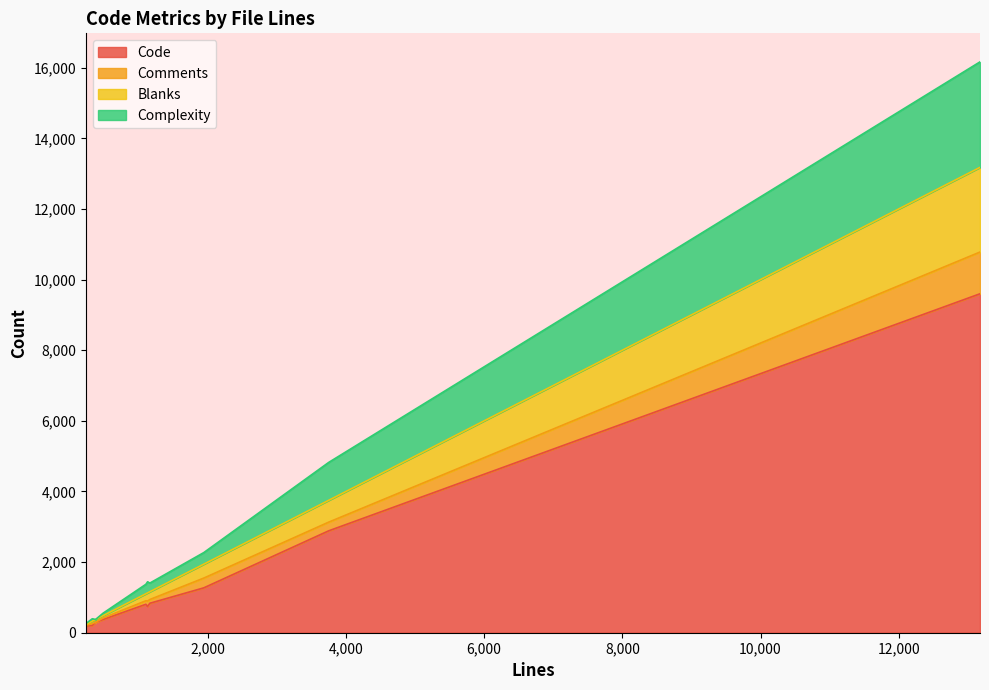

What is the difference between the highest and lowest values at 1103?

705